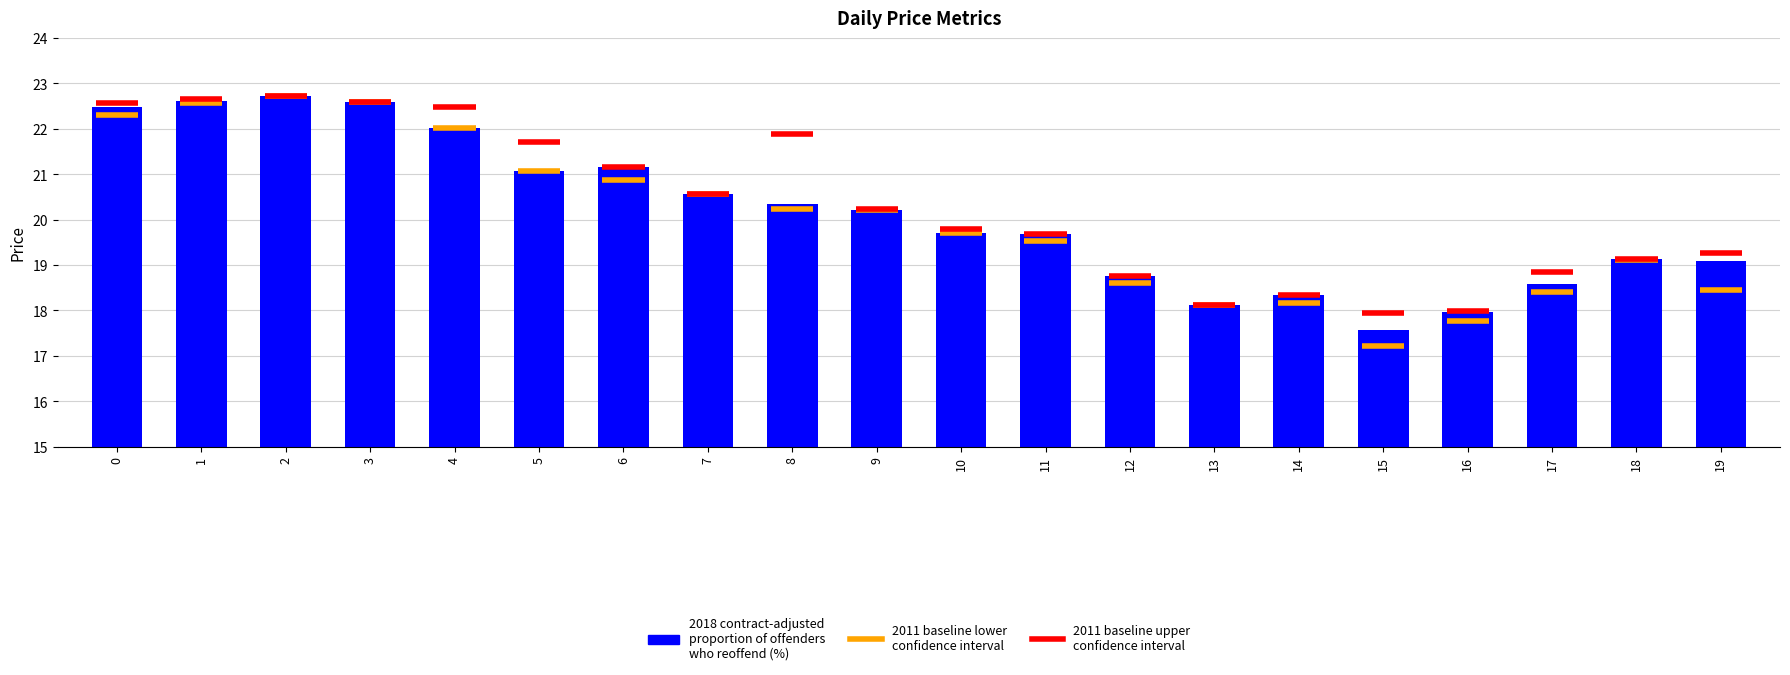

How many categories are shown in the chart?

20